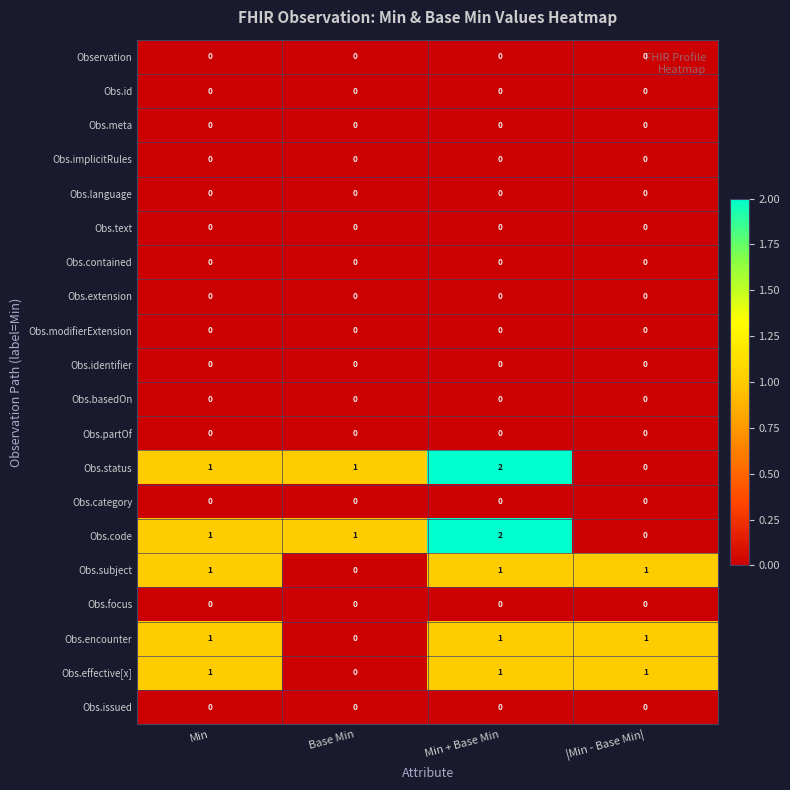

At how many categories does at least one series exceed 0?

4